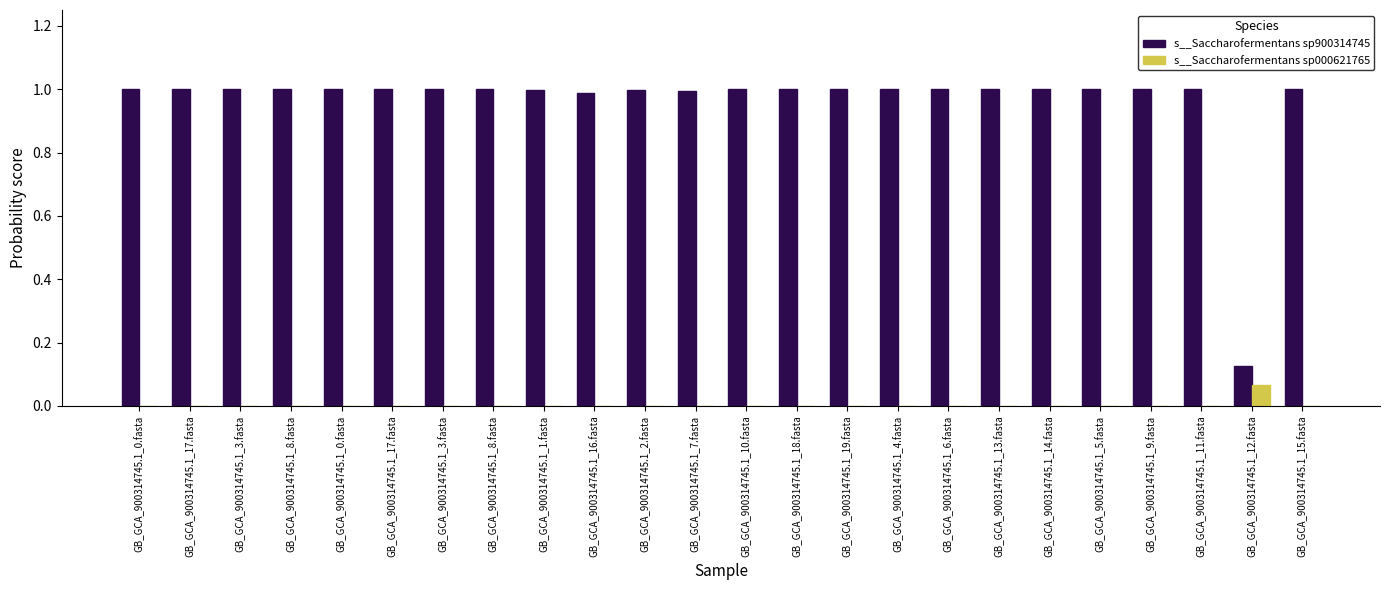

How many series are shown in this chart?

2